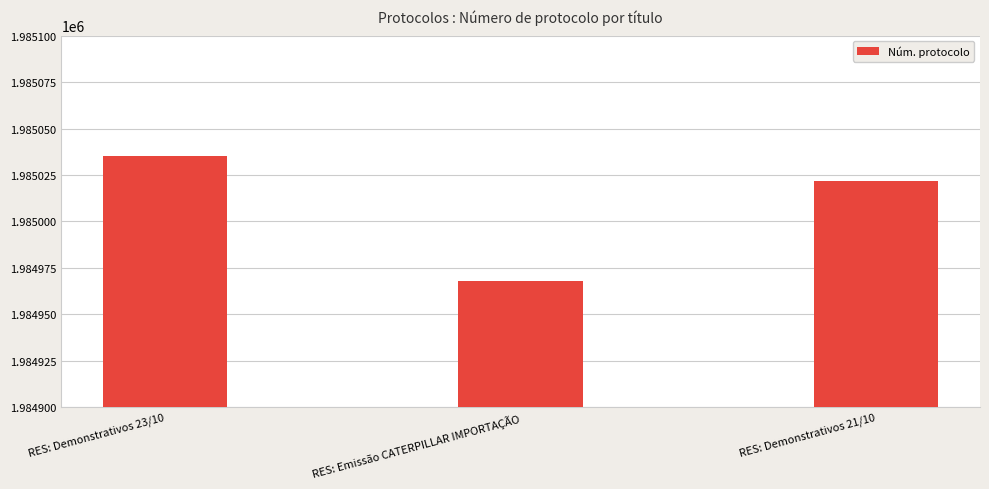

How many values are between 1984968 and 1985035?

3